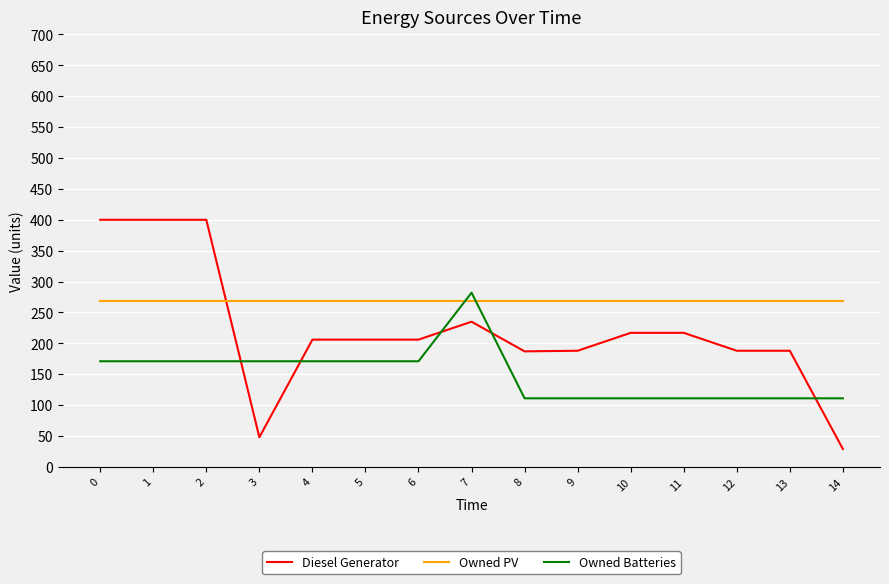

What is the difference between the Diesel Generator values at 0 and 9?

212